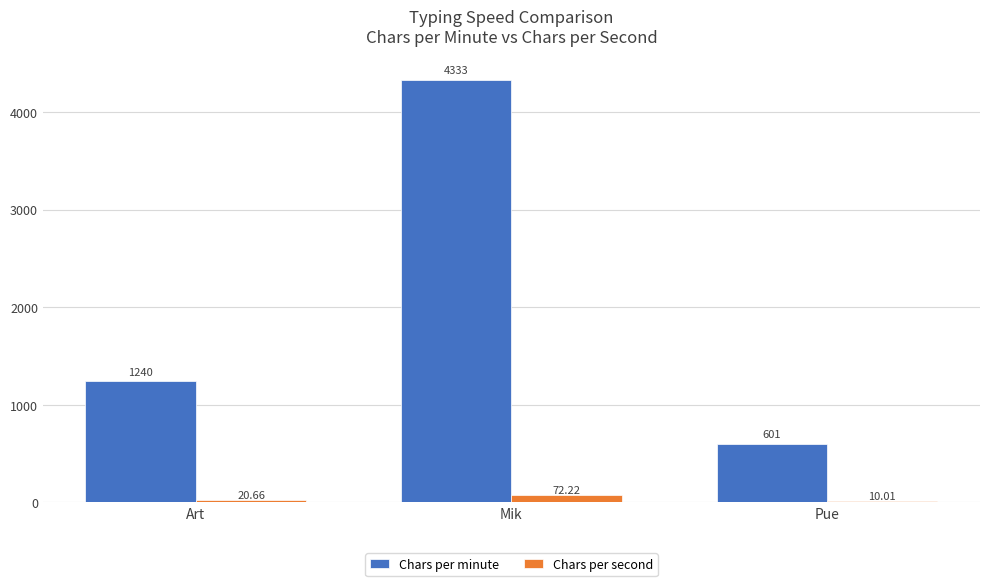

Count the Chars per minute values in the range 601 to 4333.

3